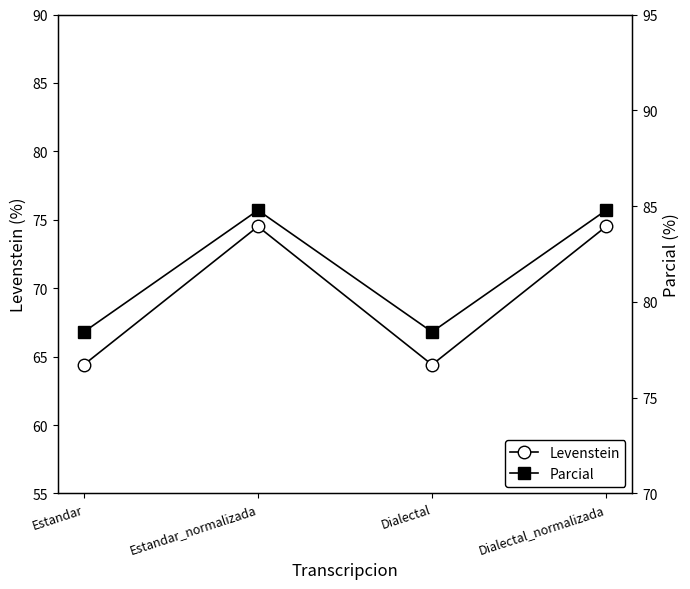

What position from the left is Estandar_normalizada?

2